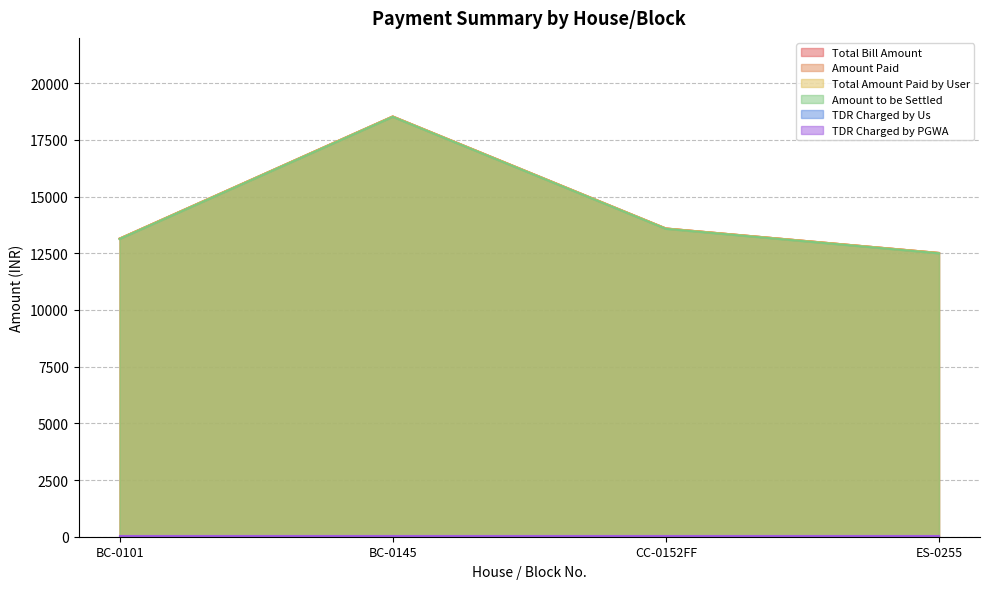

Rank the categories by Total Bill Amount value from highest to lowest.

BC-0145, CC-0152FF, BC-0101, ES-0255